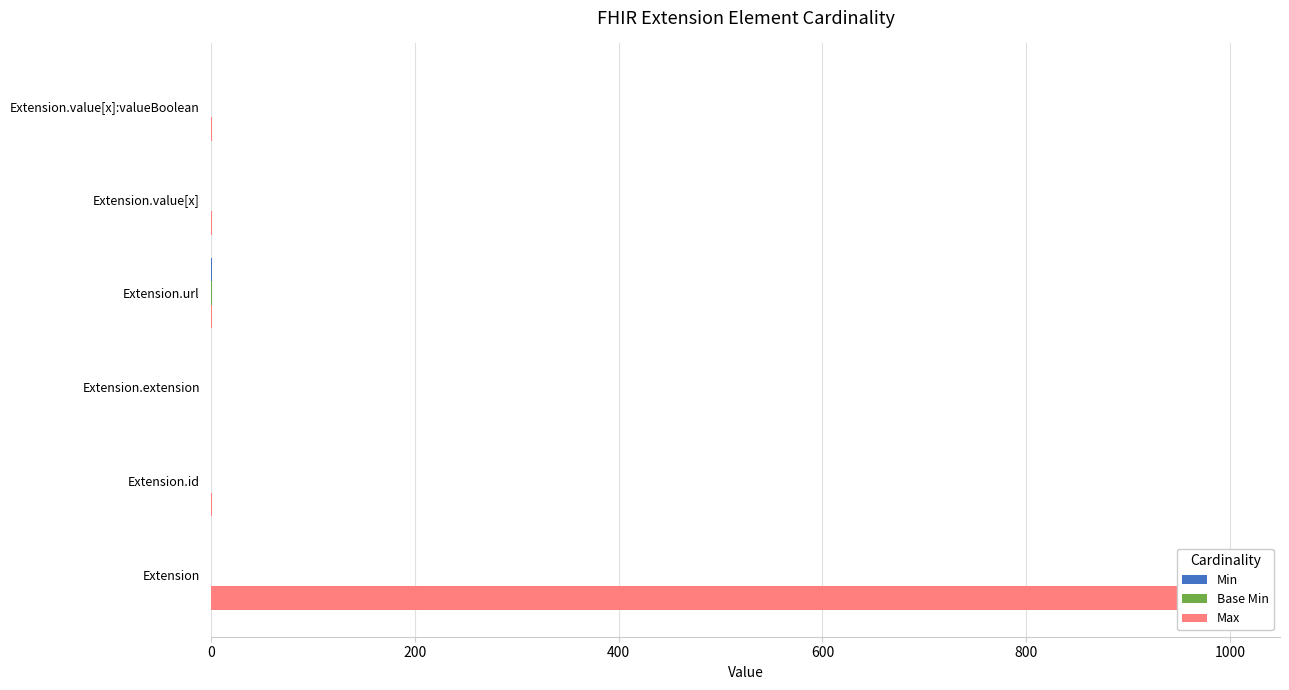

True or false: Base Min has a value of 0 at 1000.

True